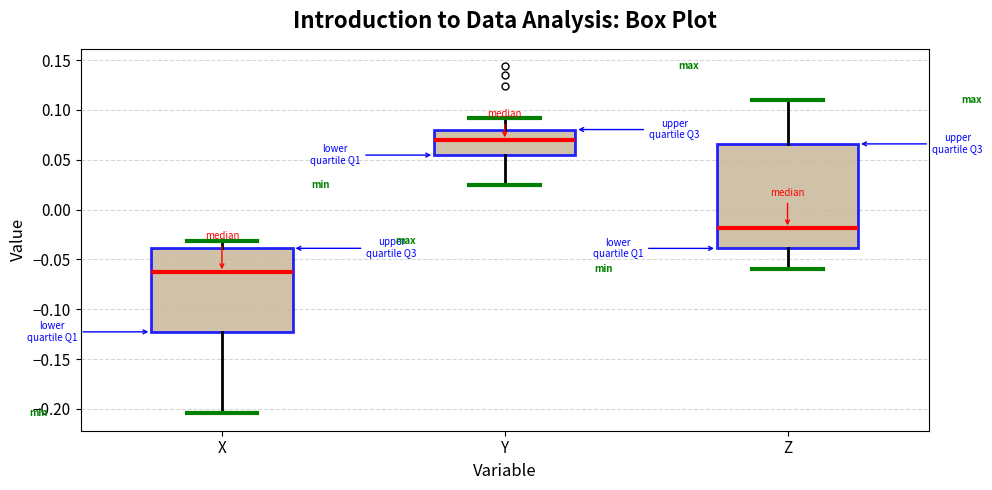

Reading left to right, read every box against the y-axis: the position of its median line, the range the box covers, and the ends of its whiskers. The values are not printed on the chart, so give them approximately, as read against the axis.

X: median -0.065, box -0.125 to -0.040, whiskers -0.205 to -0.030
Y: median 0.070, box 0.055 to 0.080, whiskers 0.025 to 0.090
Z: median -0.020, box -0.040 to 0.065, whiskers -0.060 to 0.110